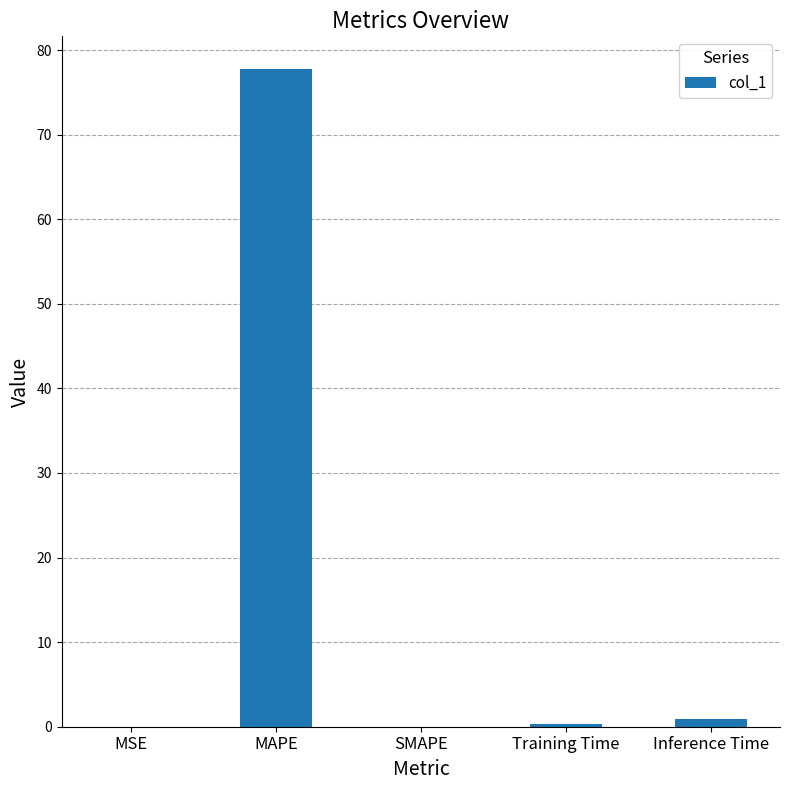

The value at MAPE is 77.7. True or false?

True